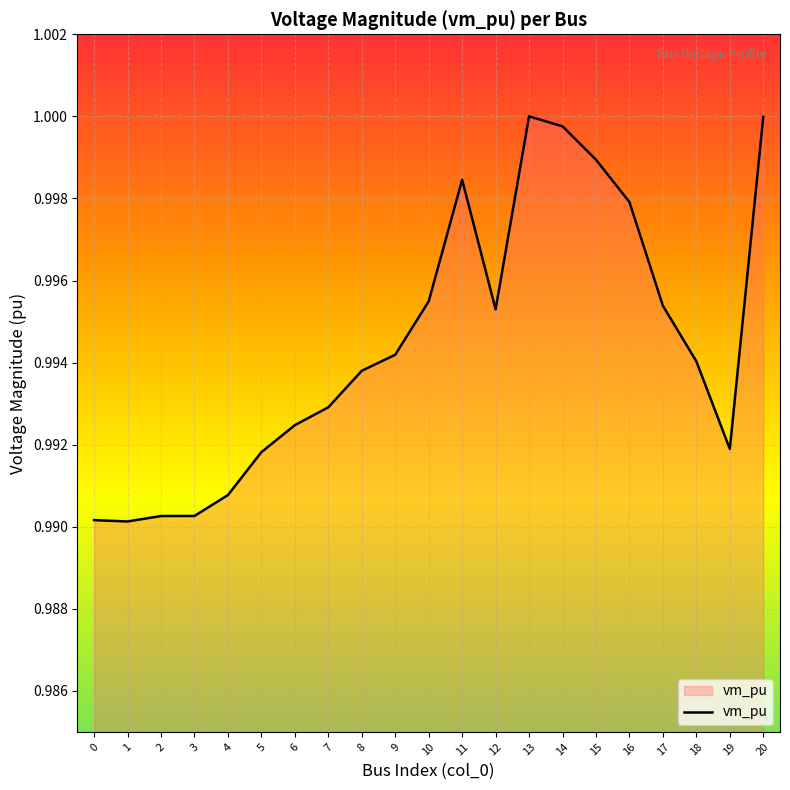

Which has a higher value, 20 or 15?

20